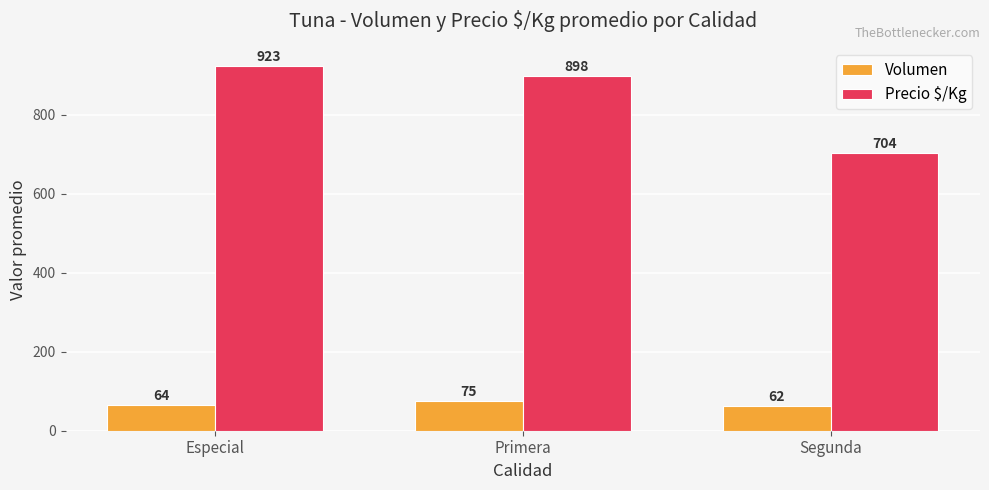

What are all the series names shown in the legend?

Volumen, Precio $/Kg